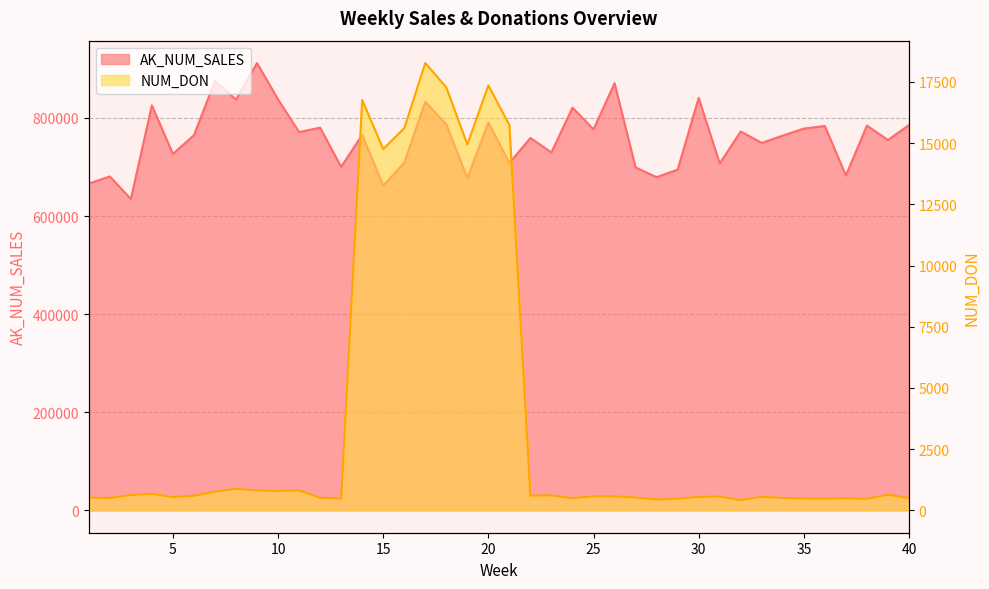

What is the difference between the NUM_DON values at 23 and 30?

61